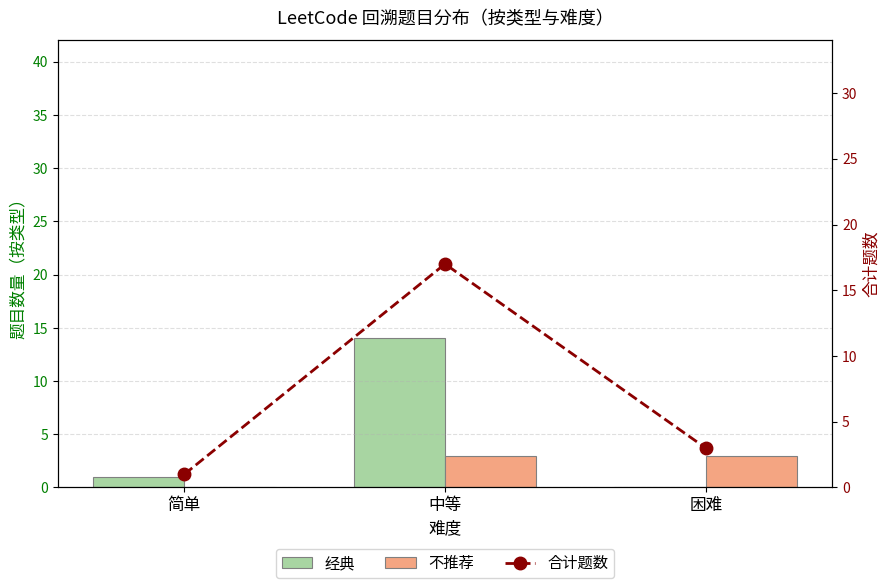

Between 简单 and 困难, which series saw the biggest shift?

不推荐